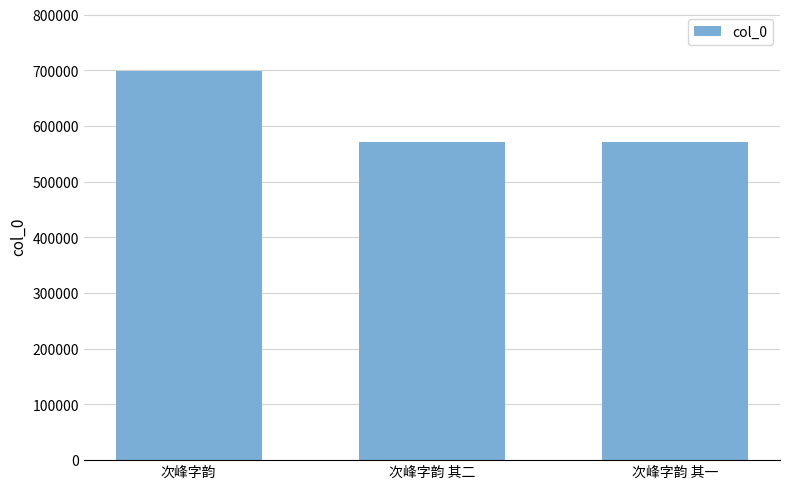

The chart shows a value of 572330 at 次峰字韵 其一. True or false?

True